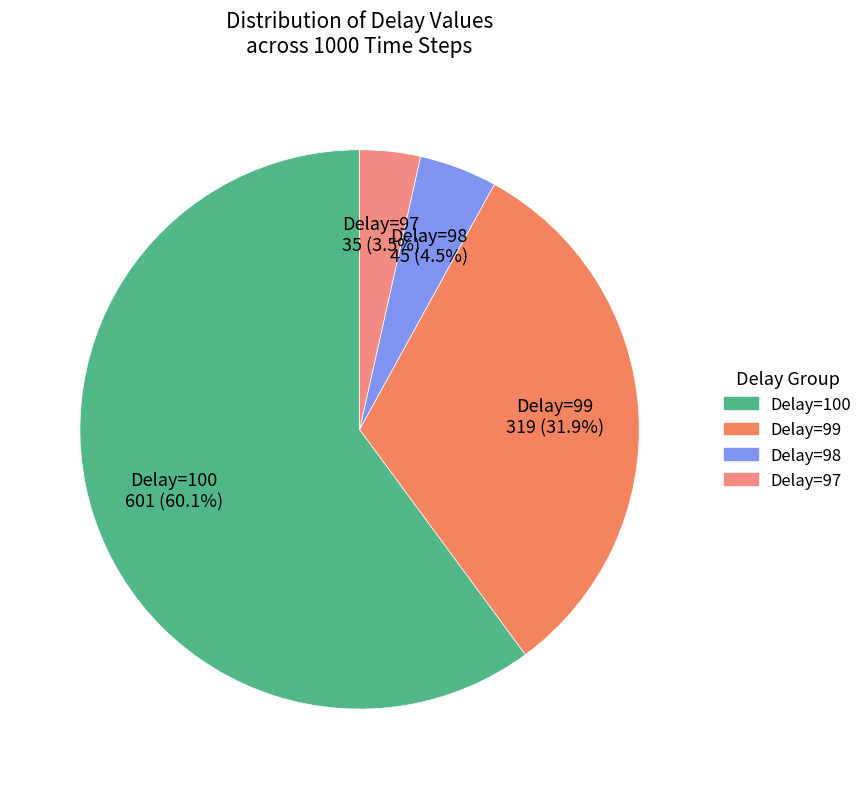

Which category accounts for the majority?

Delay=100